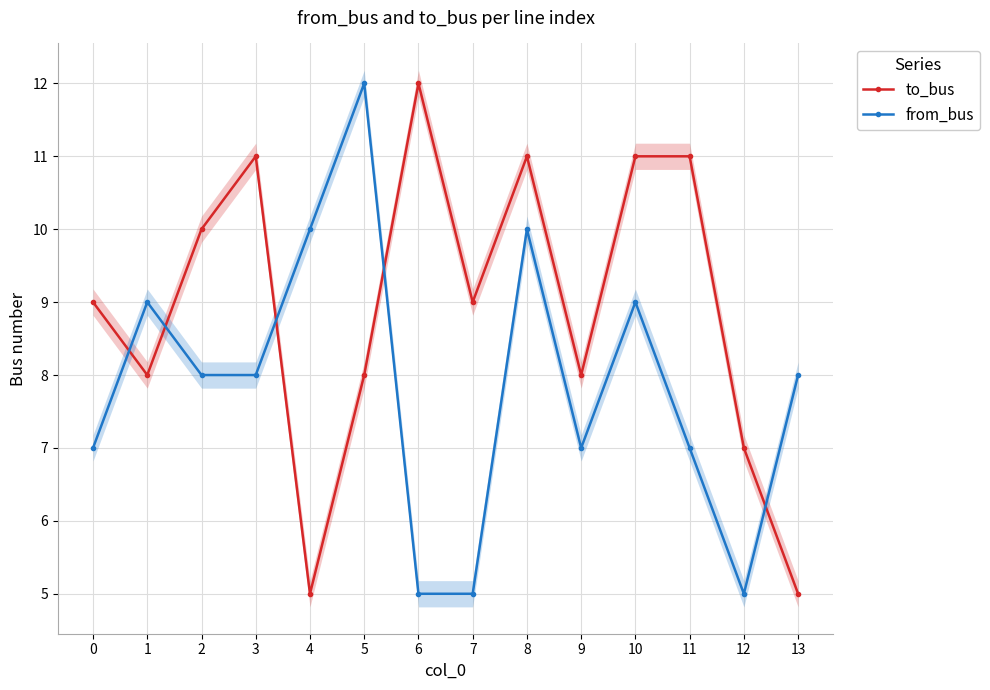

At which label does to_bus reach its peak?

6